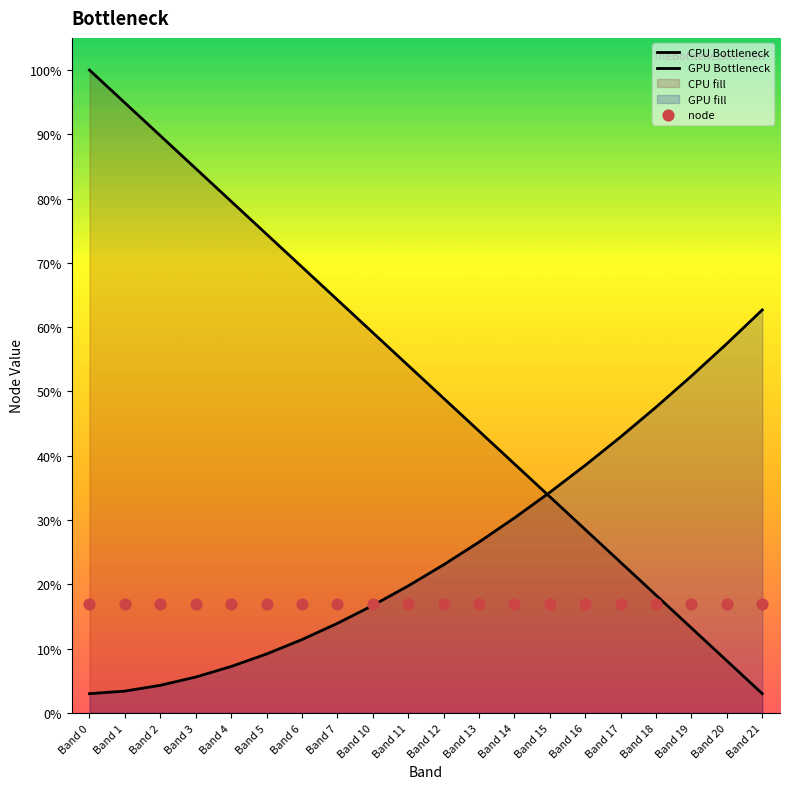

What are all the series names shown in the legend?

CPU Bottleneck, GPU Bottleneck, node